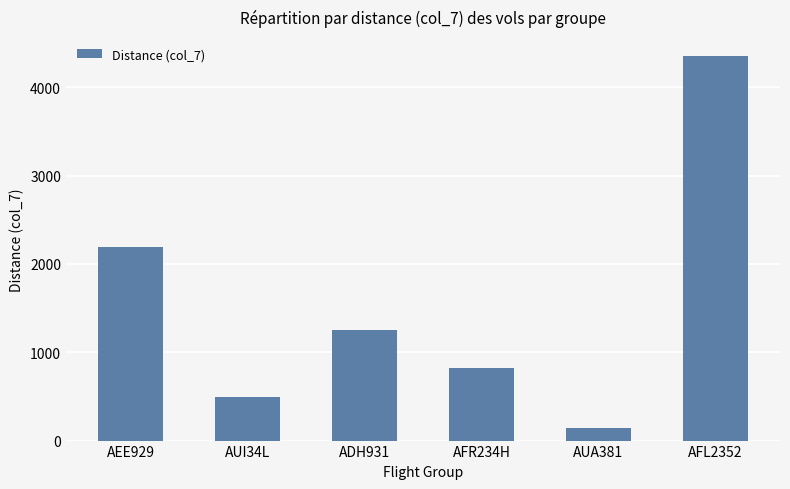

How many bars are there in total?

6